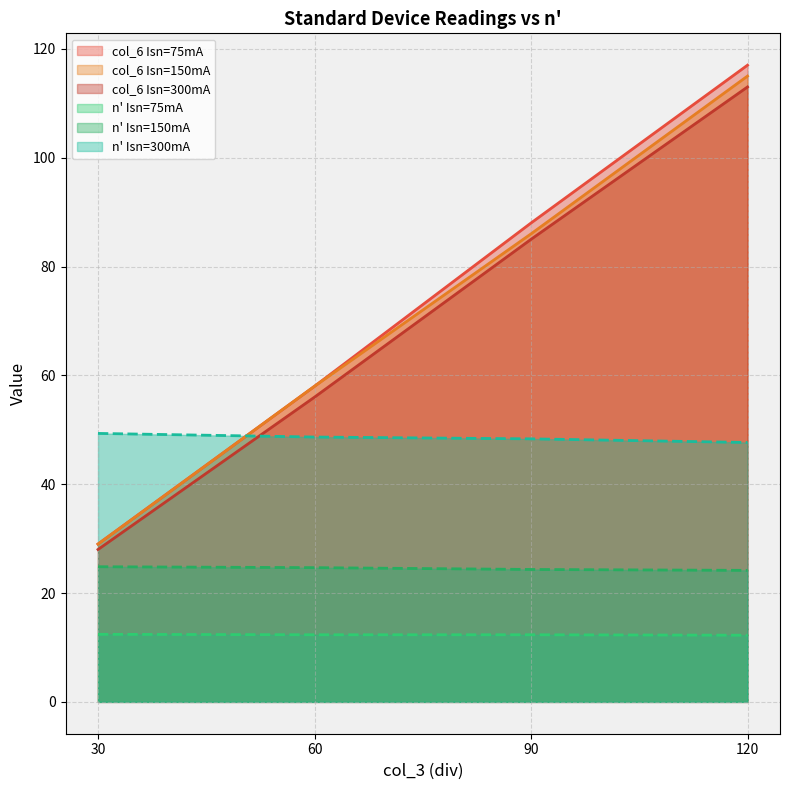

Reading left to right, transcribe all the data shown in this chart.

col_6 (Ie, div): 29.0	58.0	88.0	117.0	29.0	58.0	86.0	115.0	28.0	56.0	85.0	113.0
n': 12.4	12.3	12.3	12.2	24.8	24.7	24.3	24.2	49.3	48.7	48.3	47.7